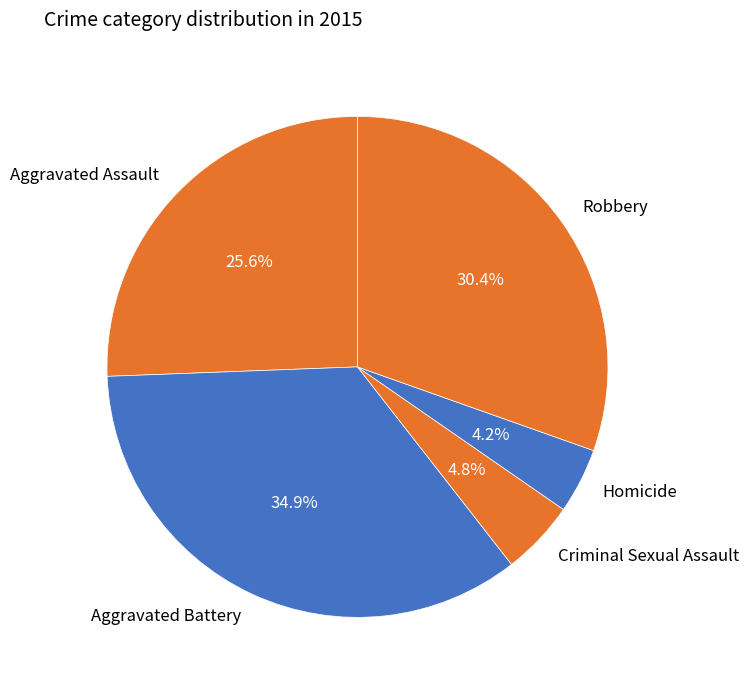

Combined, do Homicide and Aggravated Battery account for over 50%?

No